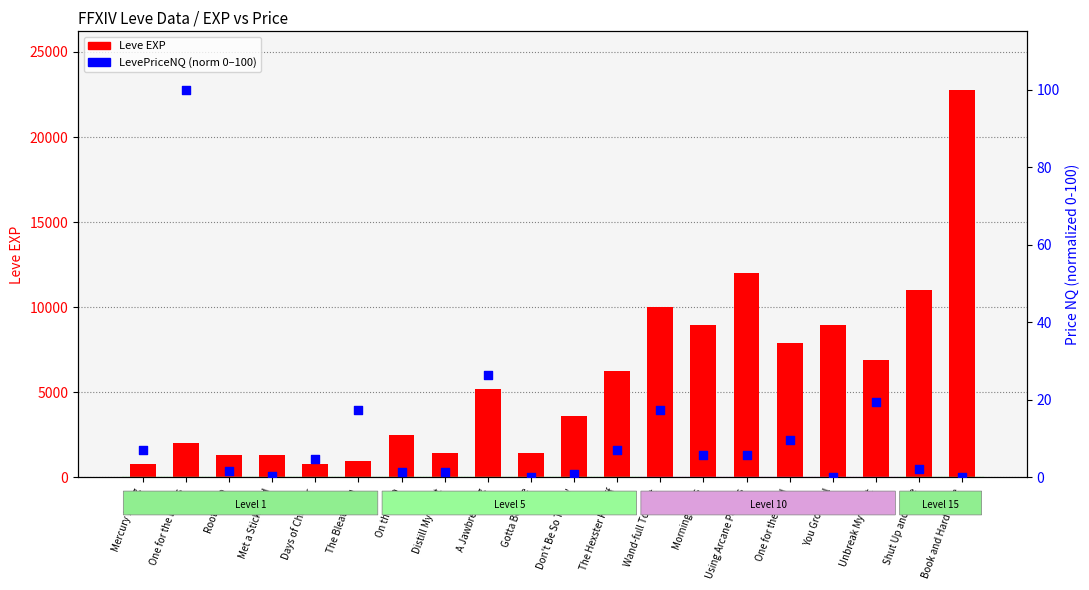

Is the value of LevePriceNQ (norm) at You Grow Girl greater than the value of Leve EXP at Root Rush?

No